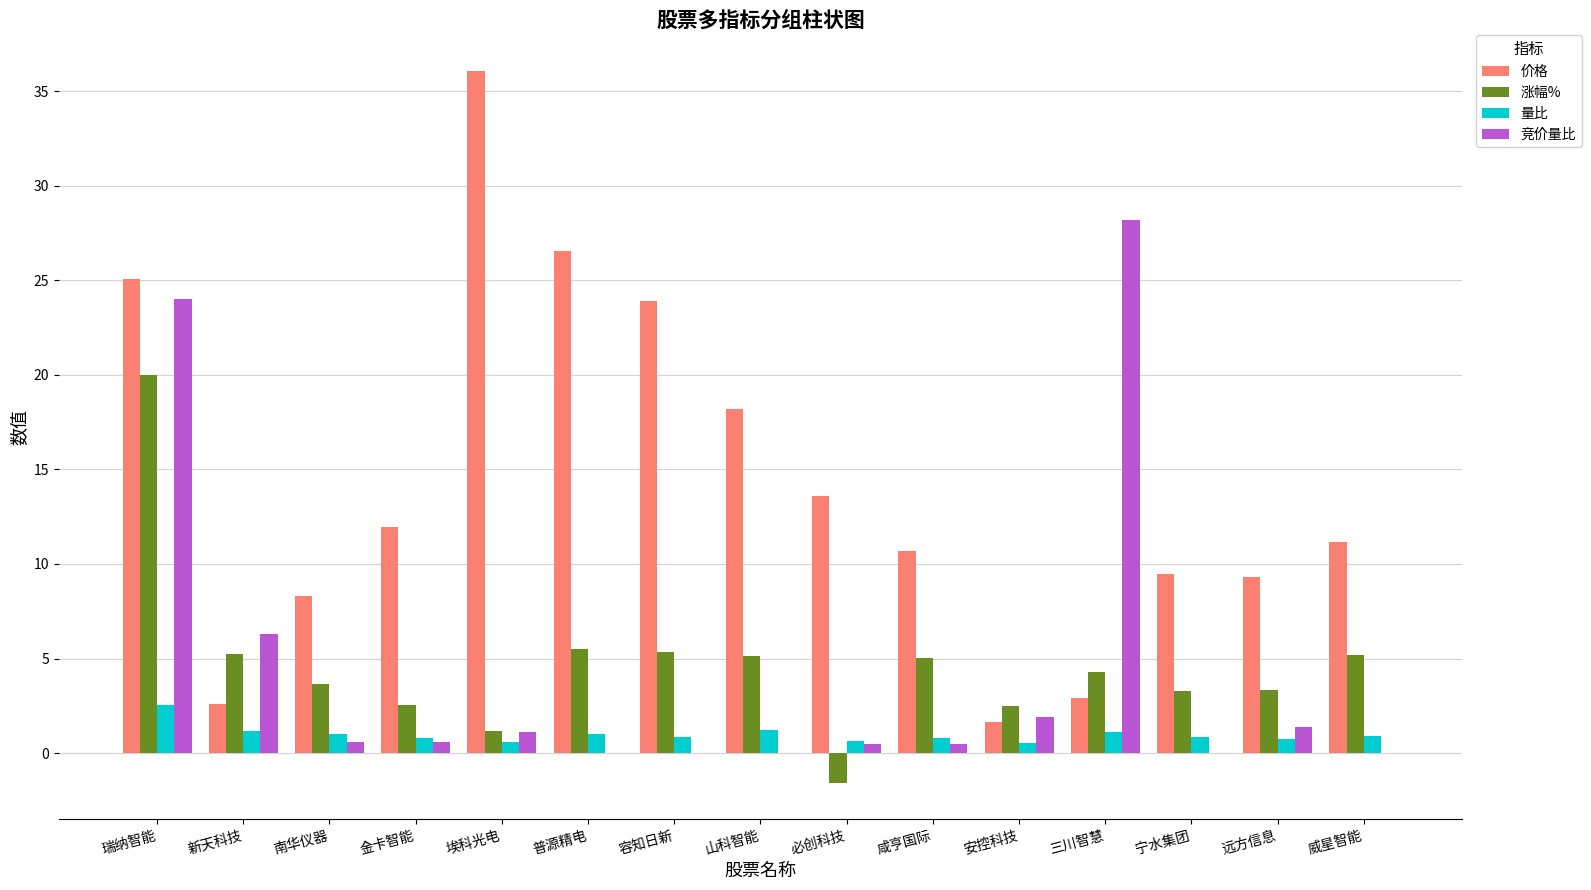

How many values in 涨幅% are above zero?

14